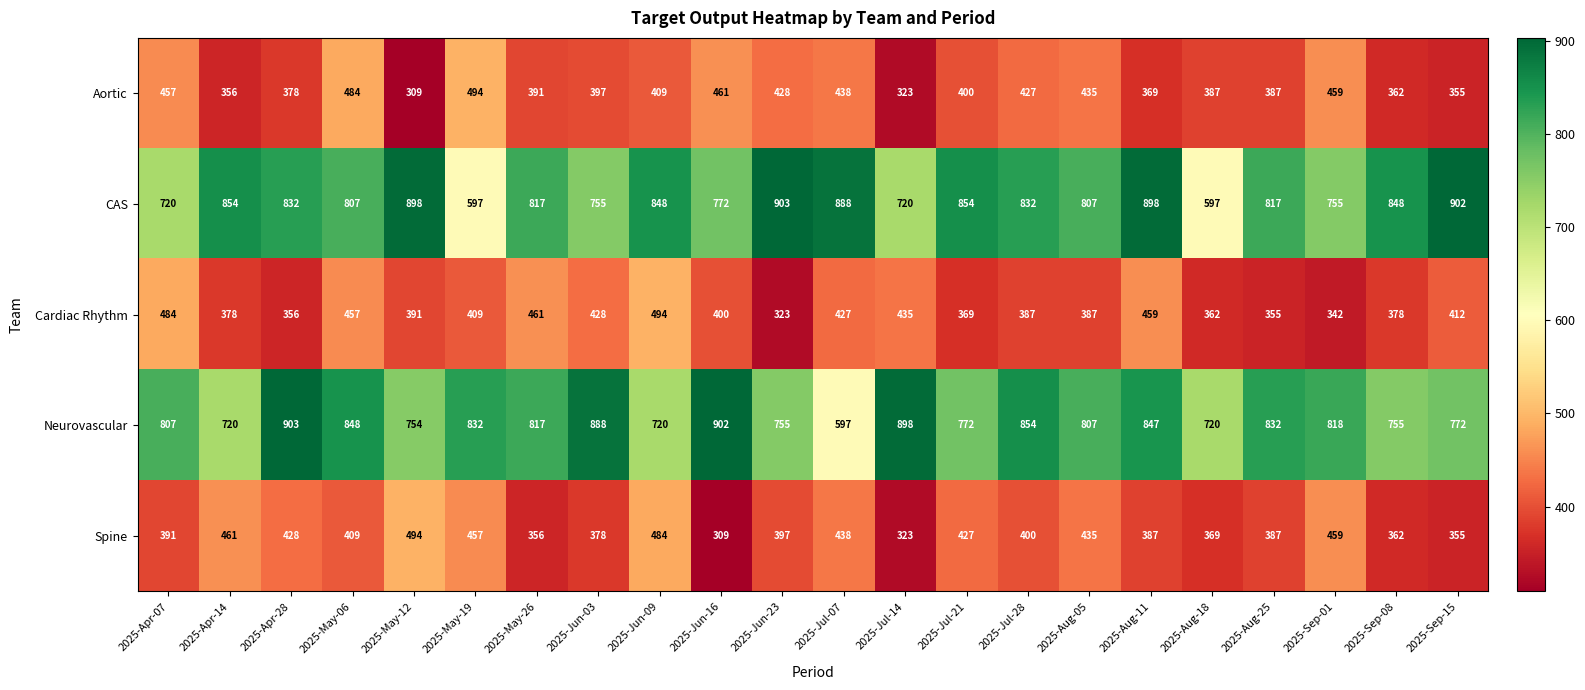

Is it true that Neurovascular equals 720 at 2025-Apr-14?

True